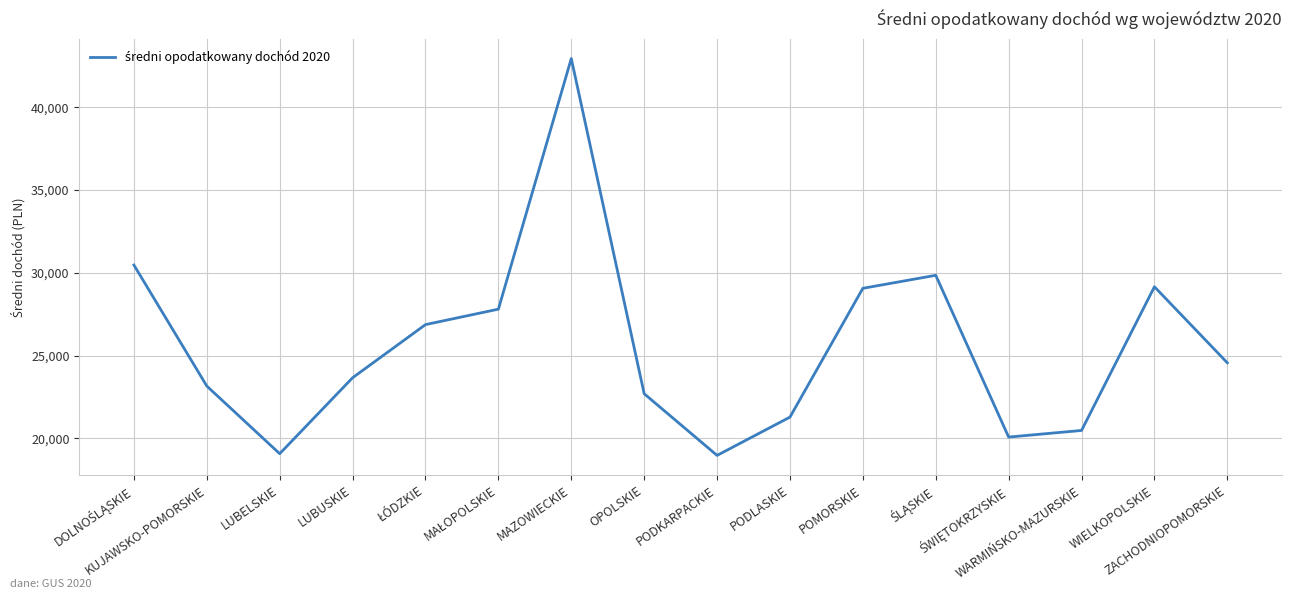

What is the difference between the maximum and minimum values?

23972.7